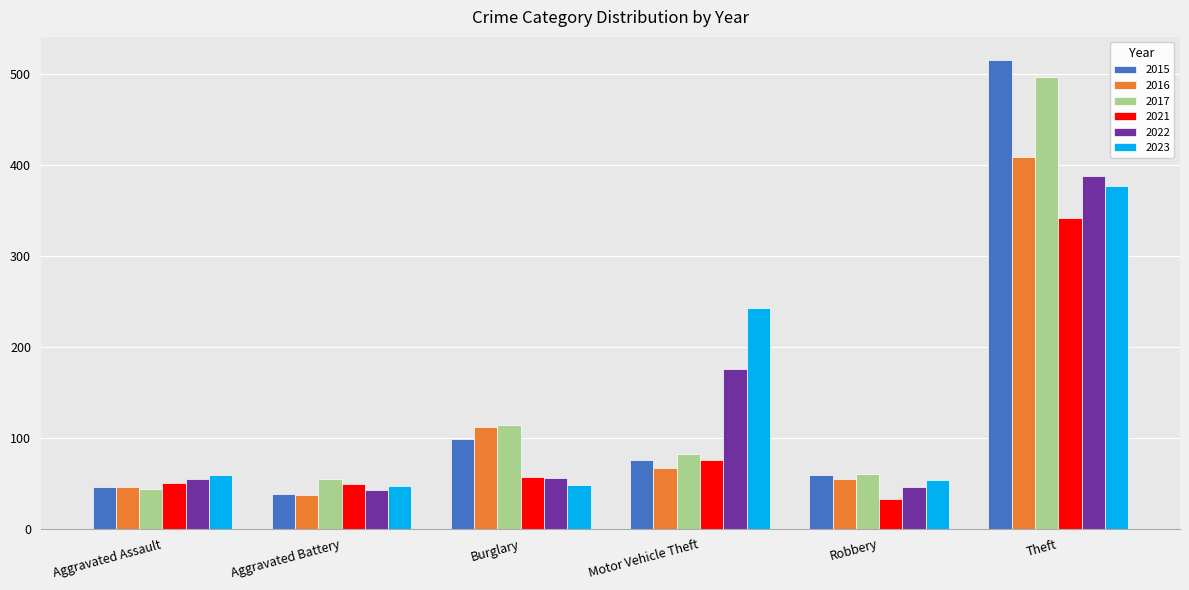

At which label does 2016 reach its minimum?

Aggravated Battery